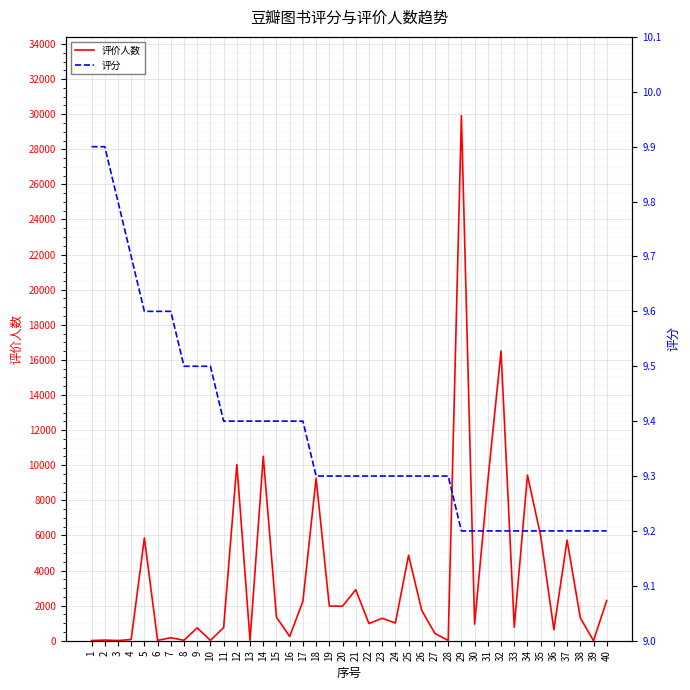

What is the difference between the highest and lowest values at 33?

761.8